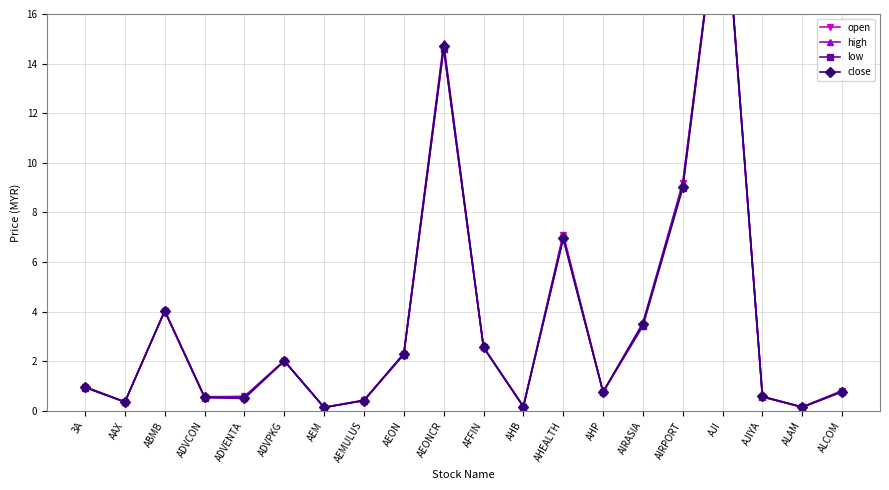

True or false: open and close intersect in this chart.

True